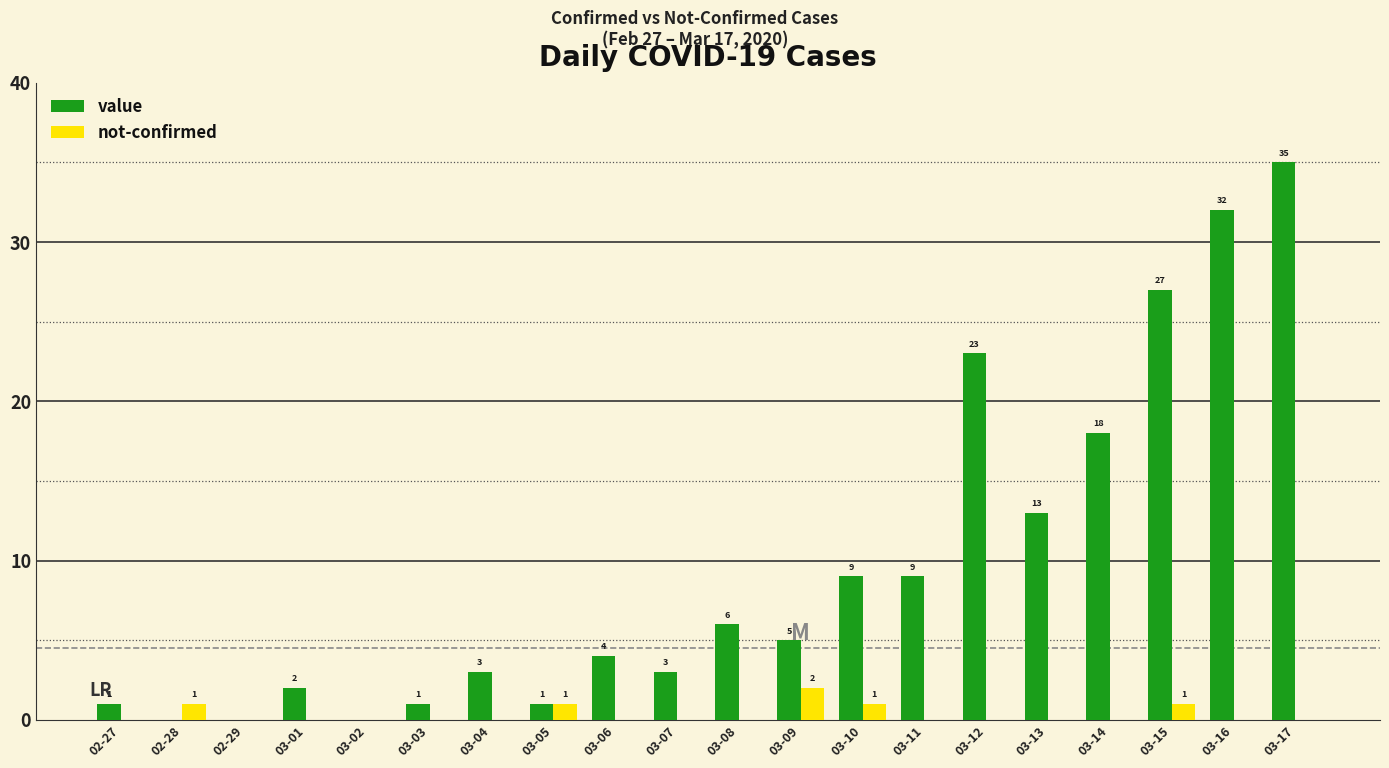

What is the maximum value shown in the chart?

35